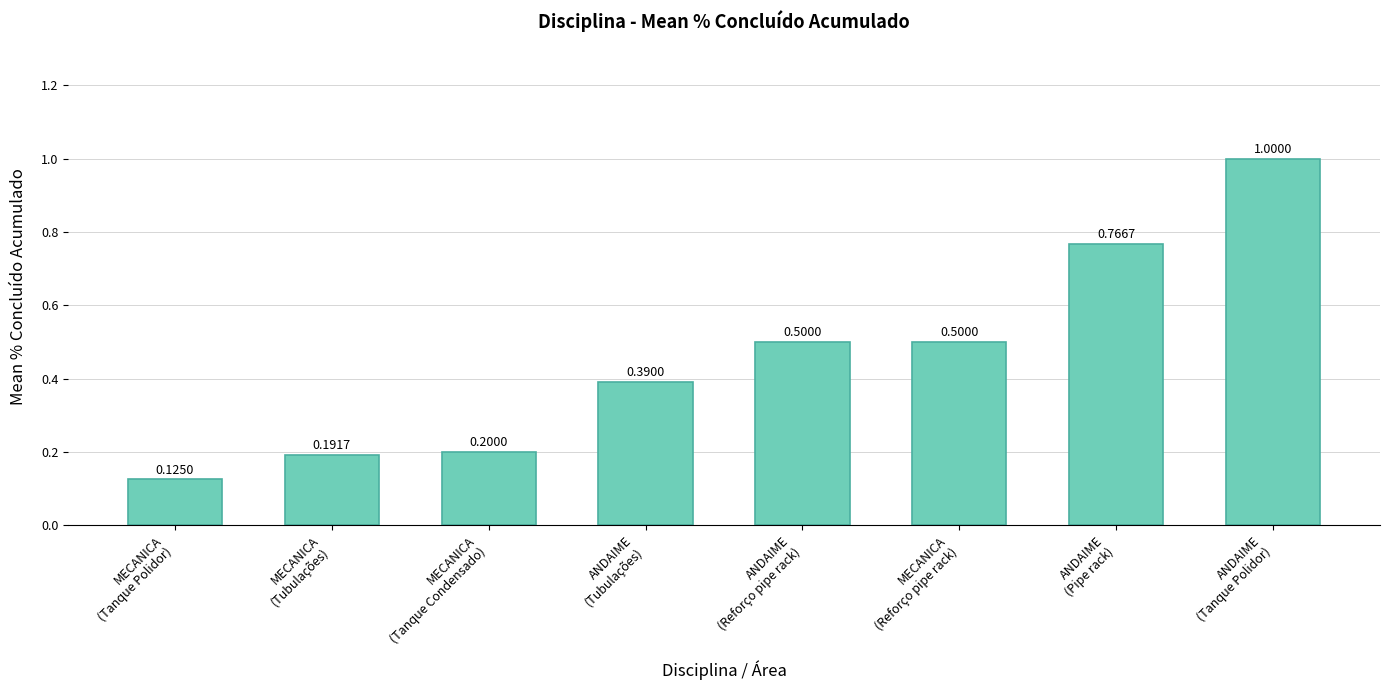

What is the difference between the second highest and minimum values?

0.6